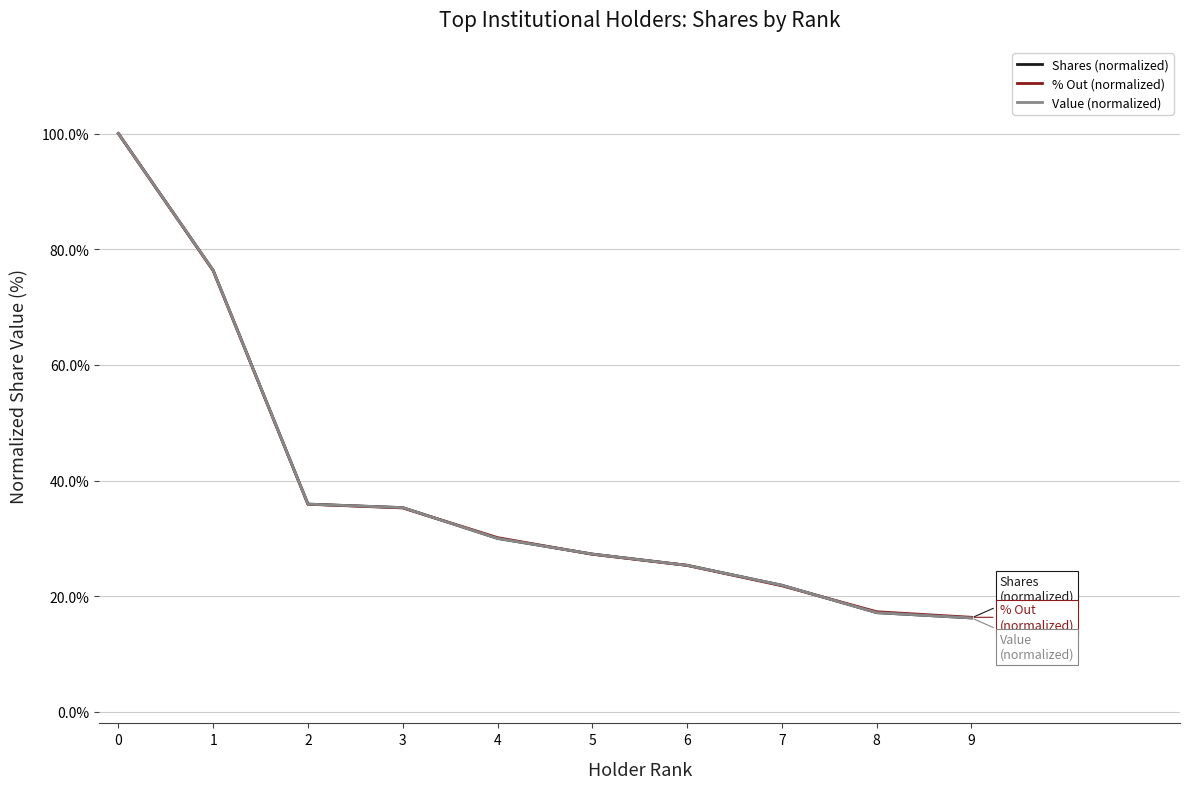

True or false: Value (normalized) and Shares (normalized) cross at least once.

True